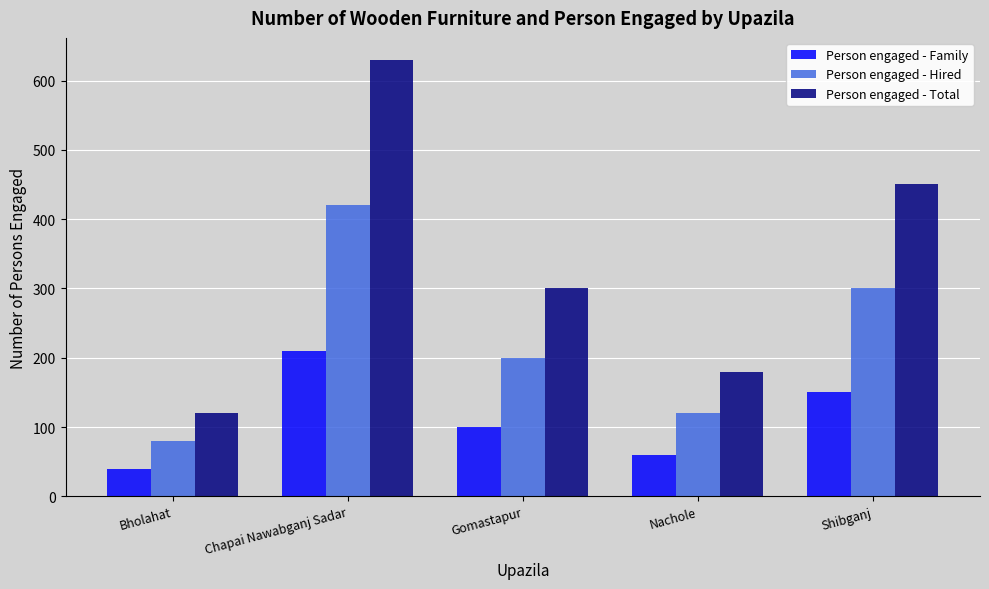

Which series has the largest range (max minus min)?

Person engaged - Total